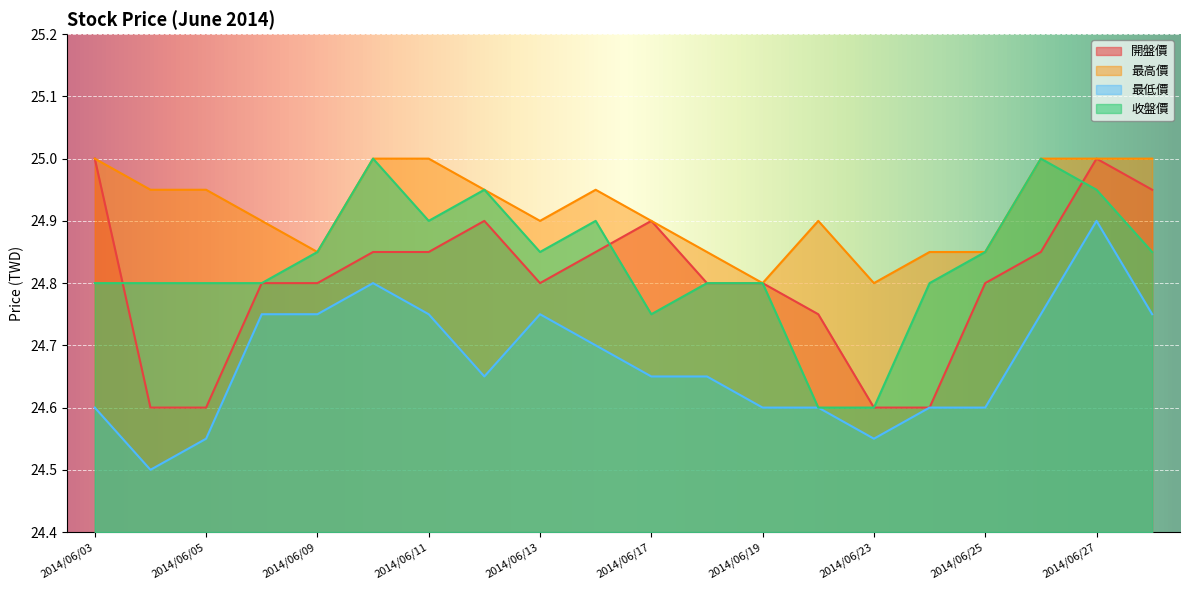

True or false: 最低價 has a value of 24.6 at 2014/06/20.

True